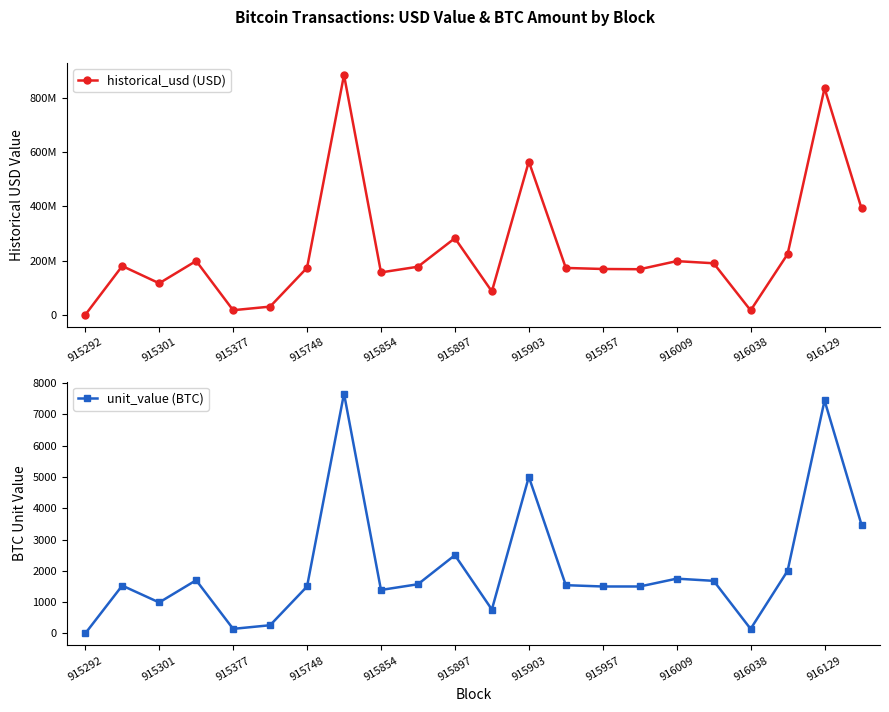

At which category does unit_value (BTC) reach its first local valley?

915301